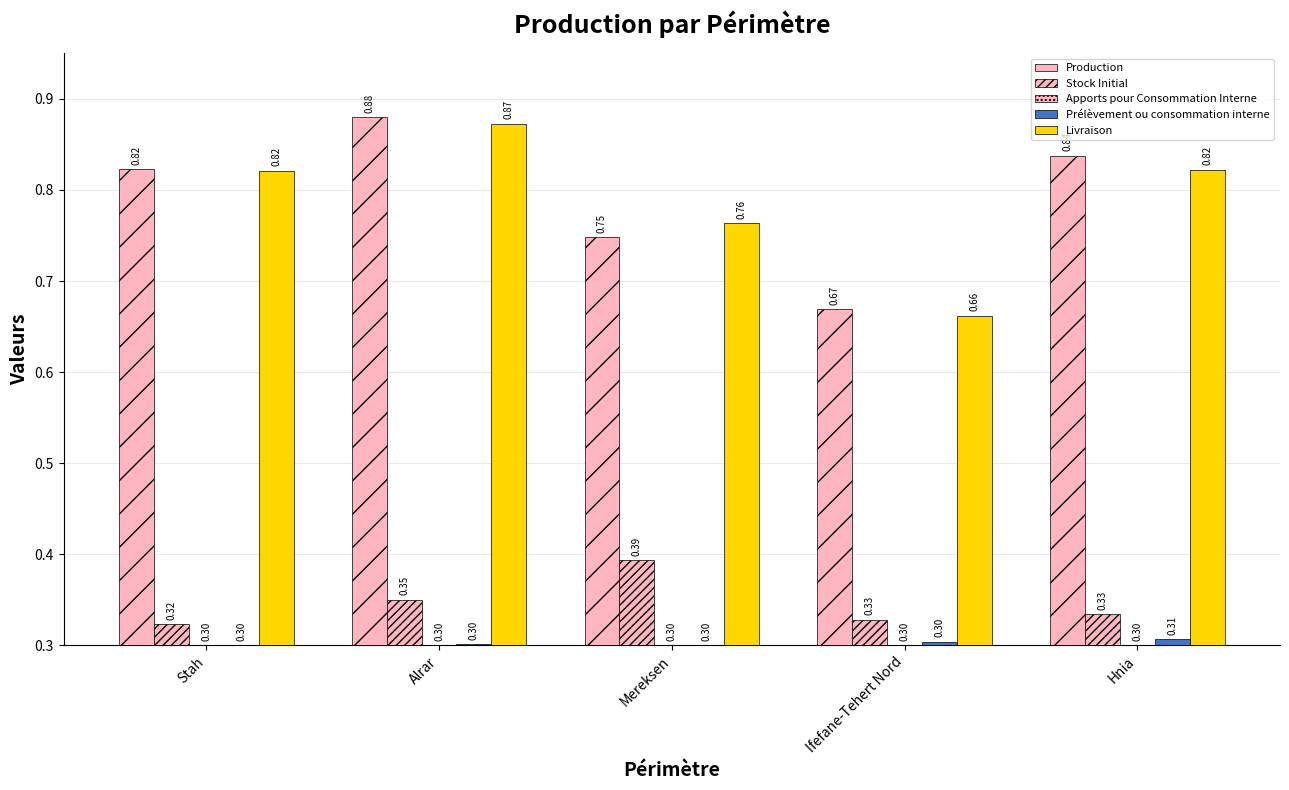

What is the lowest value of the Livraison series?

0.7